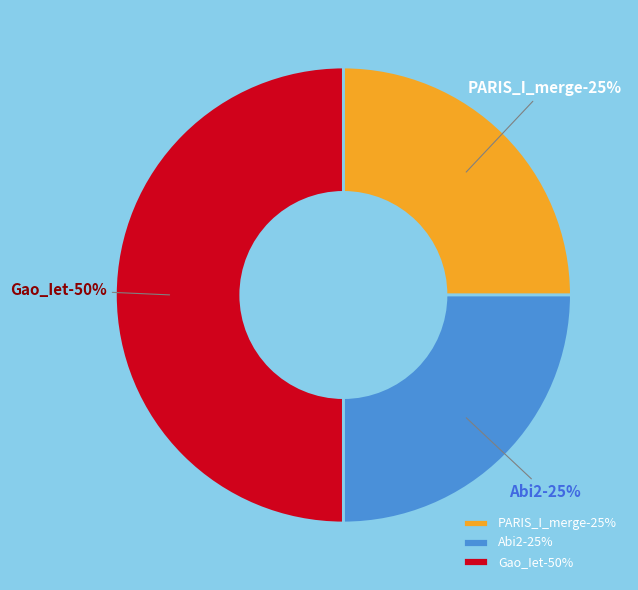

Which slice is the largest?

Gao_Iet